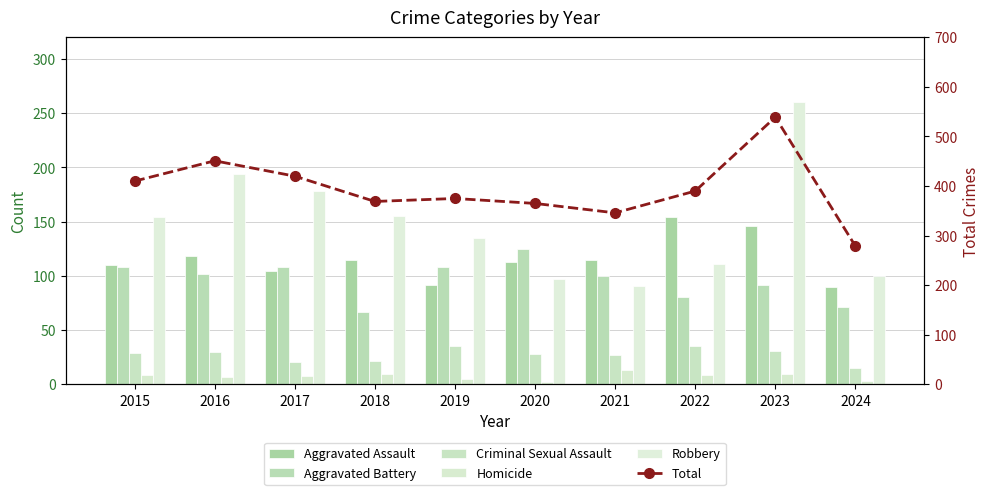

What value does the Aggravated Assault series have at 2017?

105